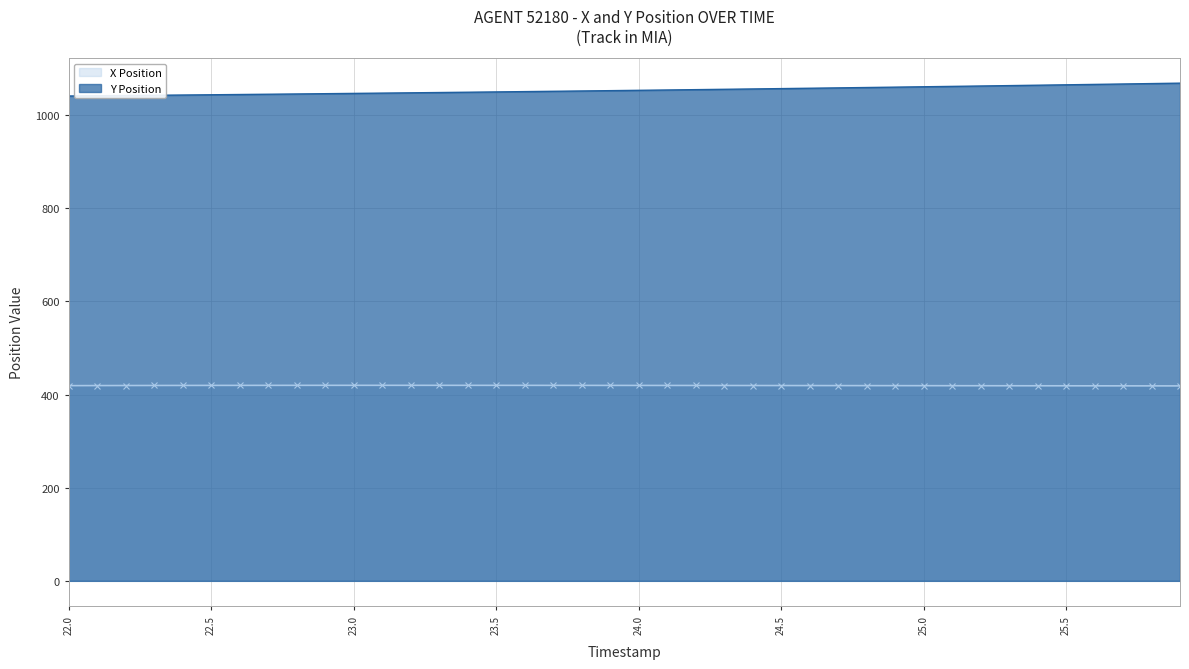

What is the value of the Y point at the 3rd from the left?

1042.0